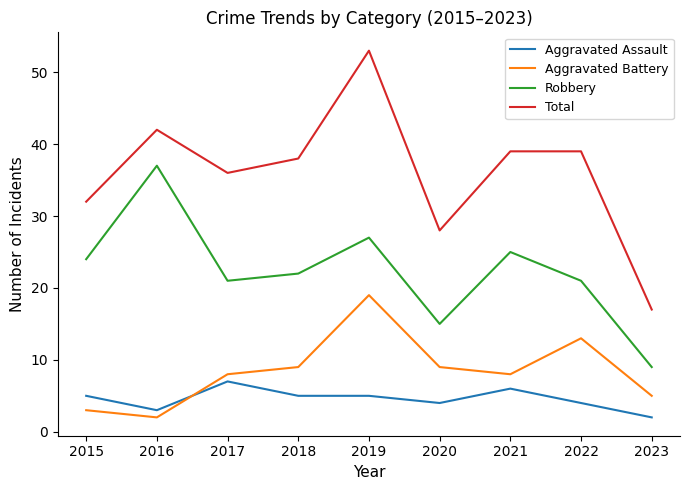

Reading left to right, extract all data points from this chart.

Aggravated Assault: 5	3	7	5	5	4	6	4	2
Aggravated Battery: 3	2	8	9	19	9	8	13	5
Robbery: 24	37	21	22	27	15	25	21	9
Total: 32	42	36	38	53	28	39	39	17